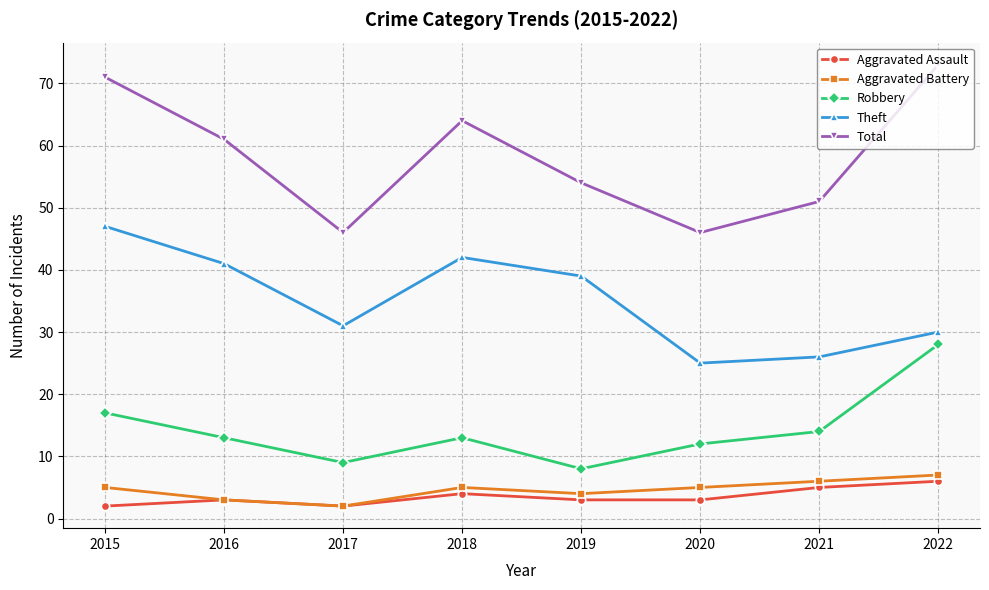

The value of Theft at 2020 is 25. True or false?

True